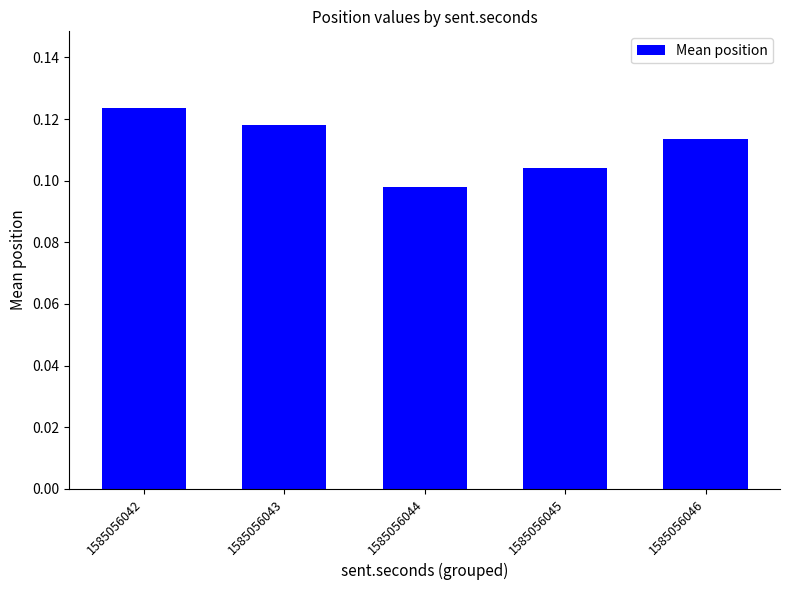

Is it true that the value at 1585056046 is 0.2?

False